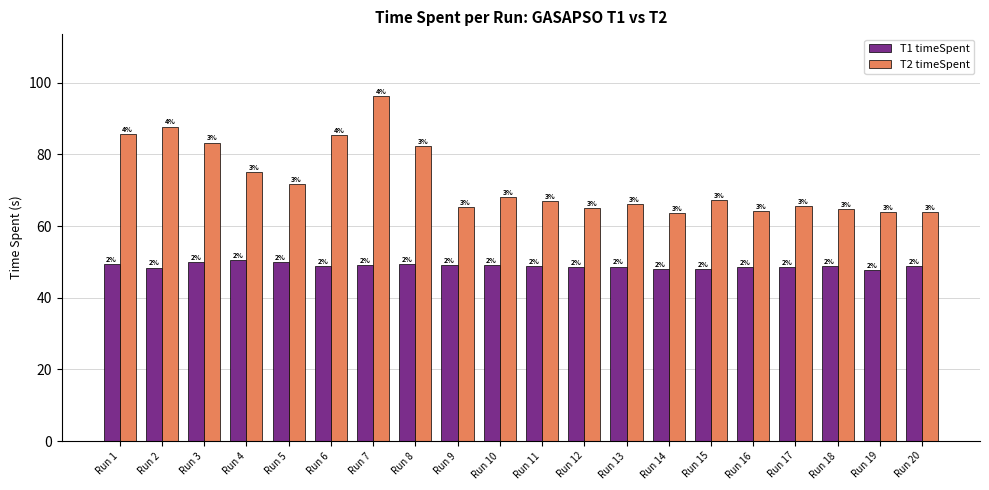

What is the spread (max minus min) of values at Run 2?

39.4